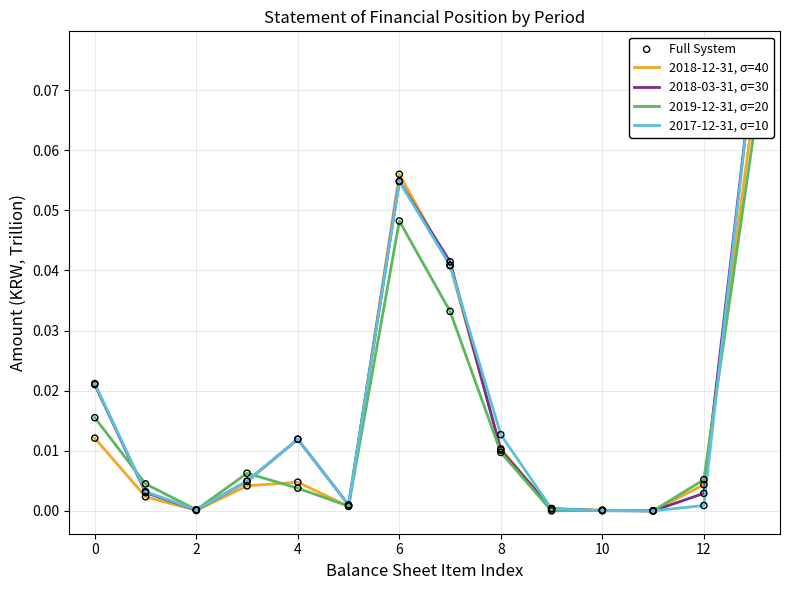

Which series contains the highest Y value?

2017-12-31, σ=10